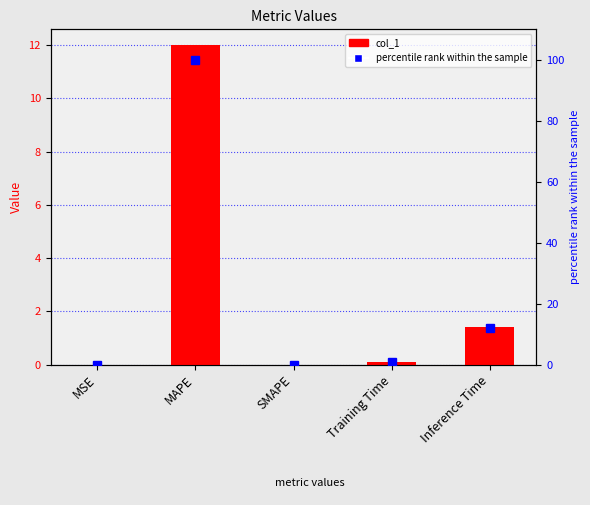

Reading left to right, extract all data points from this chart.

col_1: 0.0	12.0	0.0	0.1	1.4
percentile rank within the sample: 0.0	100.0	0.0	0.8	11.9